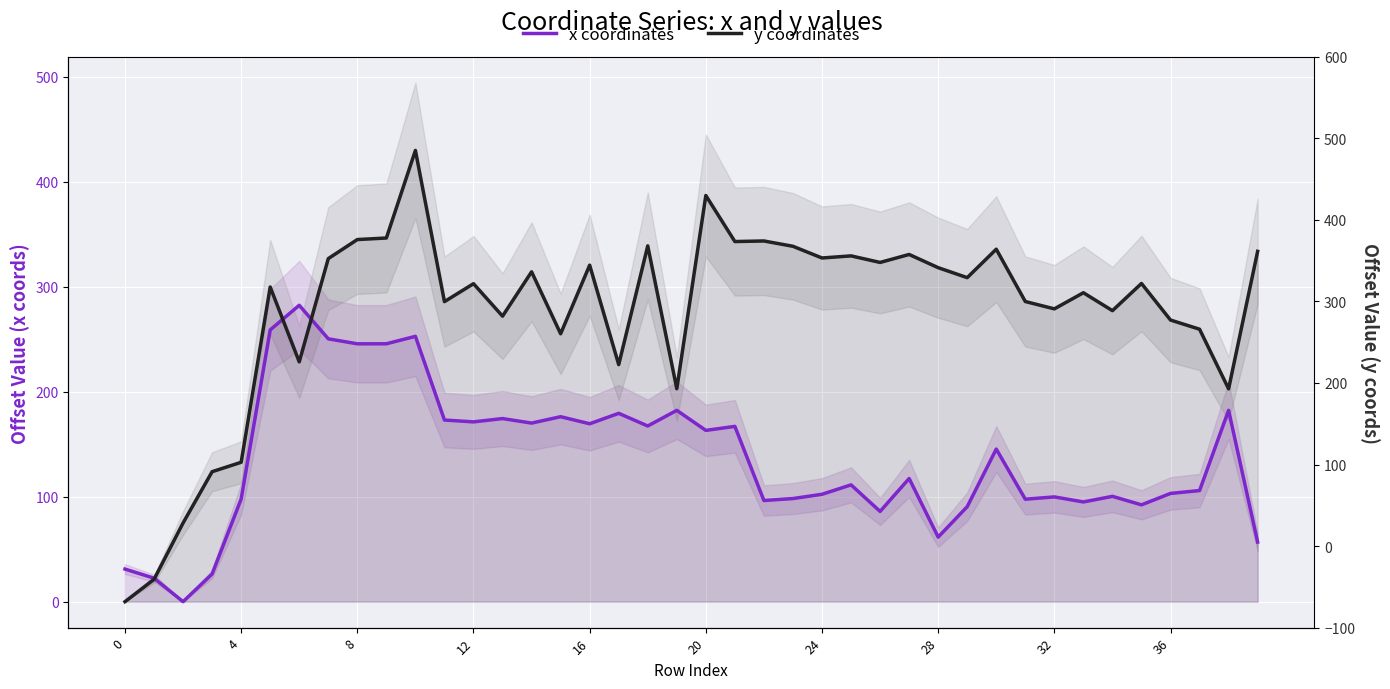

Which series has the largest total across all categories?

y coordinates